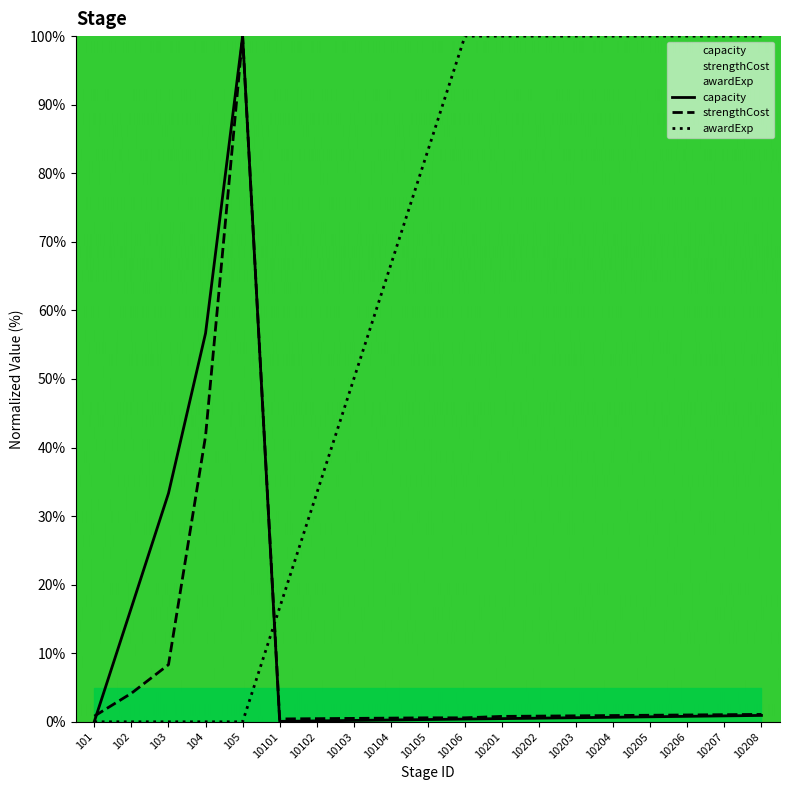

After their last crossing, which series has the higher values: capacity or strengthCost?

capacity